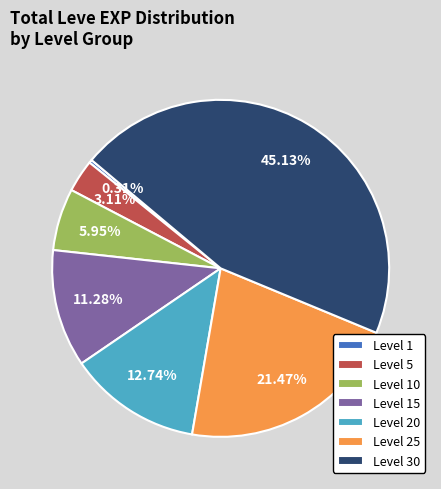

To the nearest percent, what portion does Level 10 represent?

6%